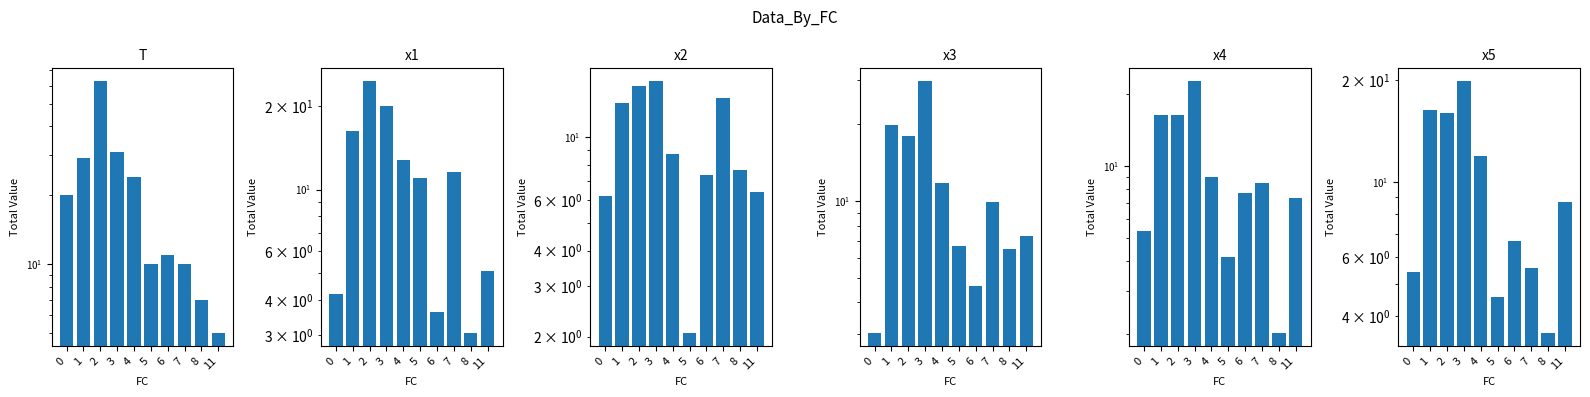

How many groups of bars are there?

10